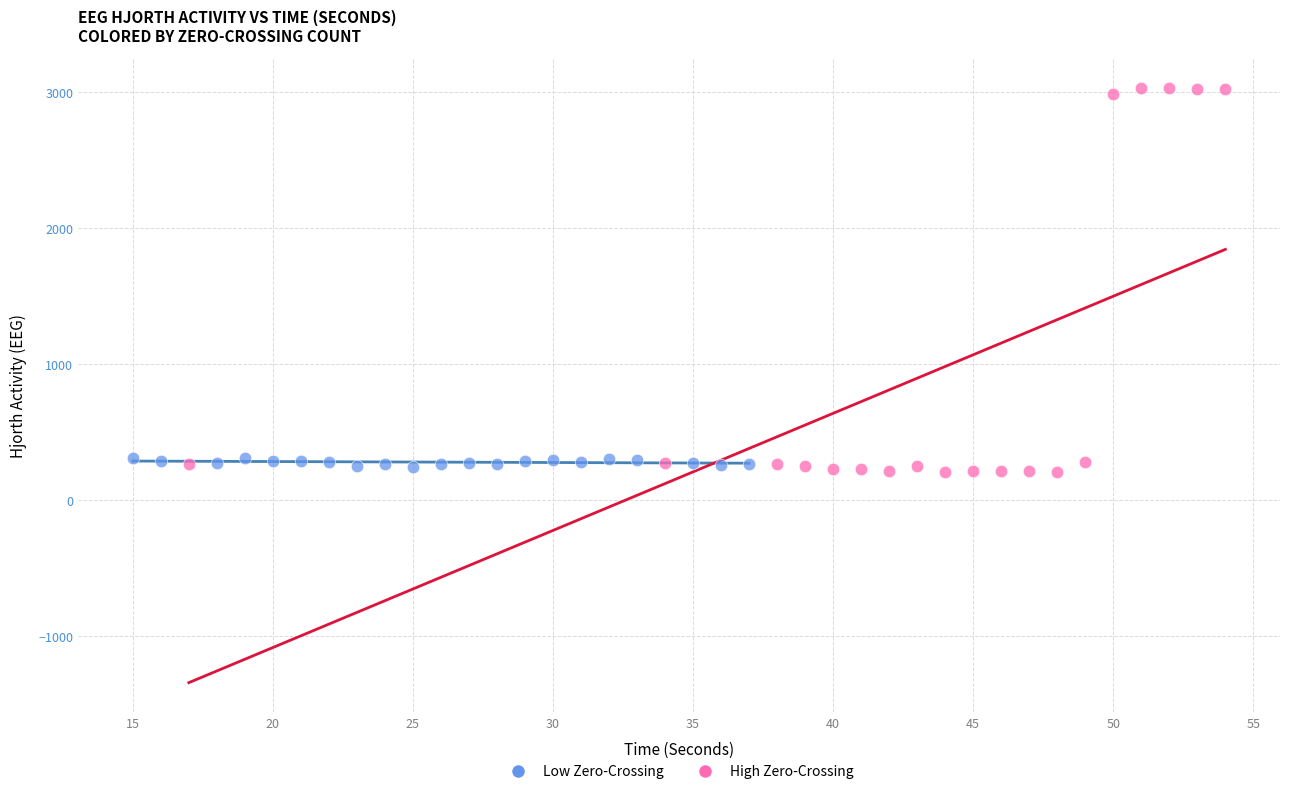

Which series has the largest Y range (max minus min)?

High Zero-Crossing